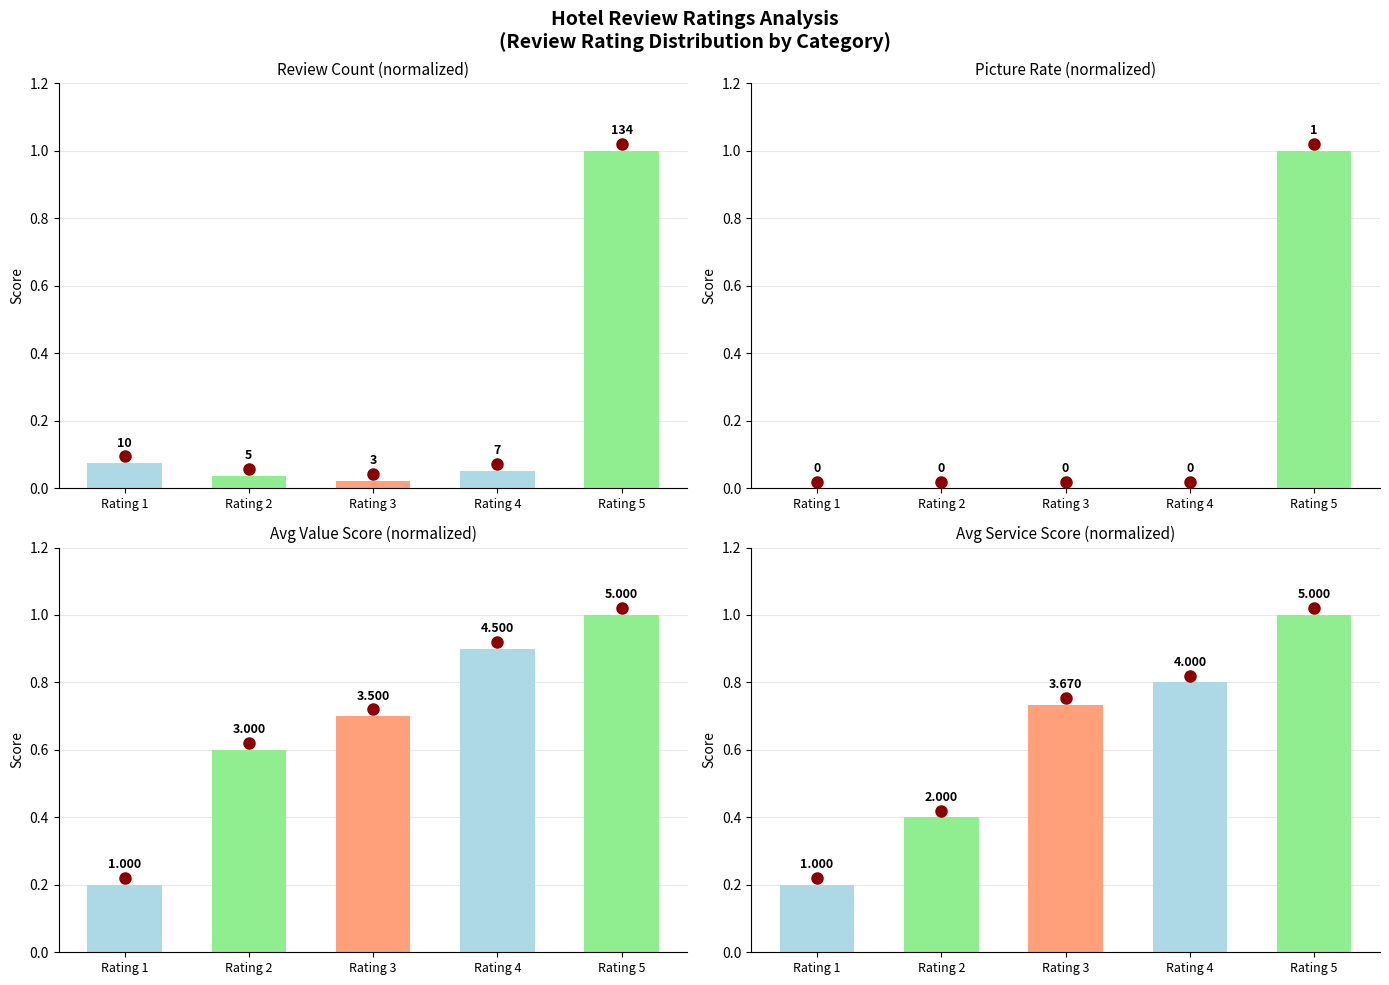

What is the value of the Avg Value Score (normalized) bar at the 2nd from the left?

0.6